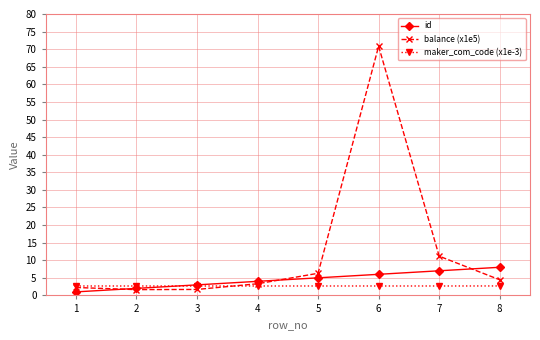

Count the maker_com_code (x1e-3) values in the range 2 to 3.

8